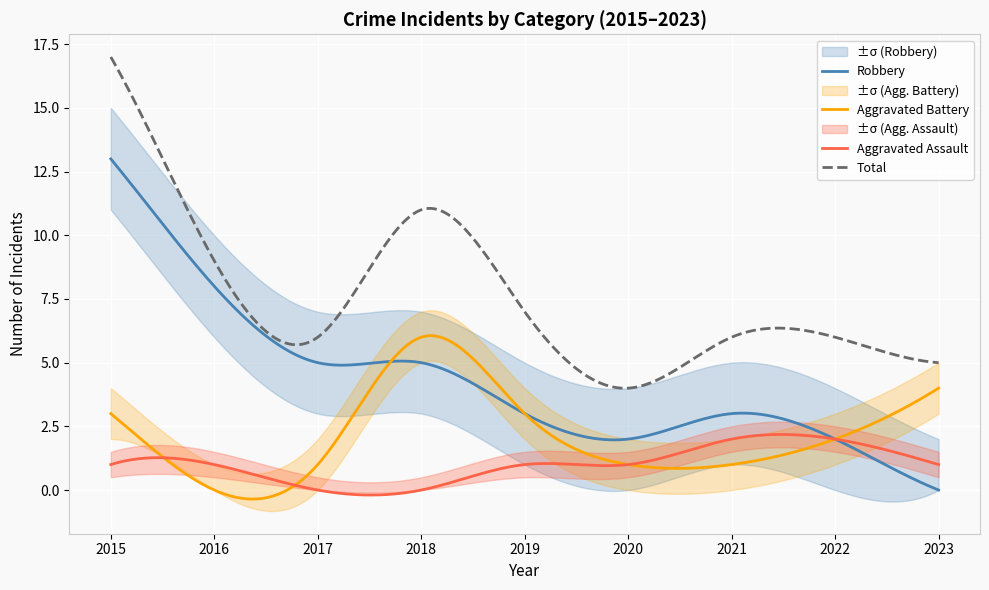

Count the Aggravated Battery values in the range 1 to 3.

6